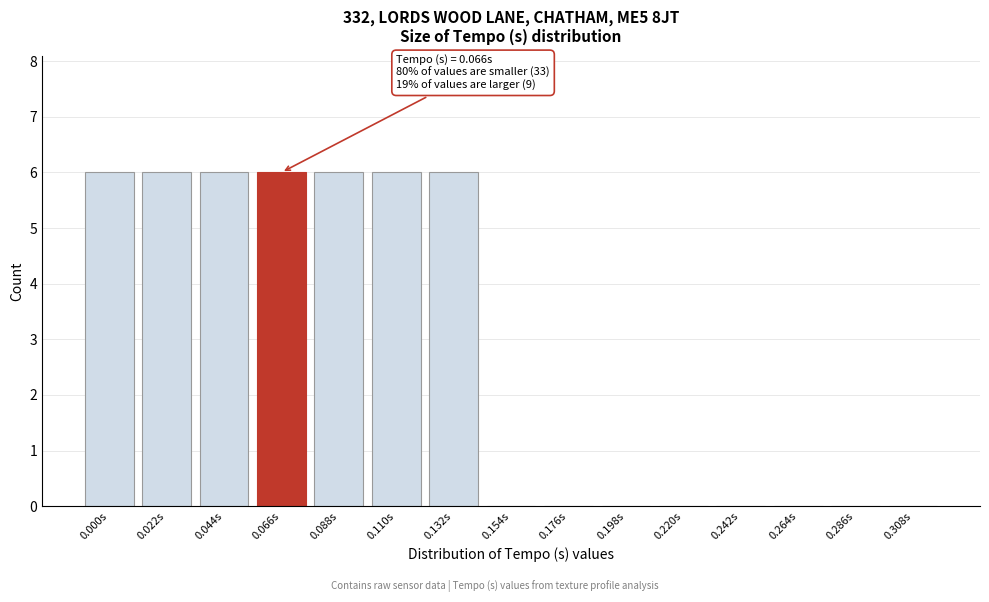

Between 0.022s and 0.242s, which is larger?

0.022s